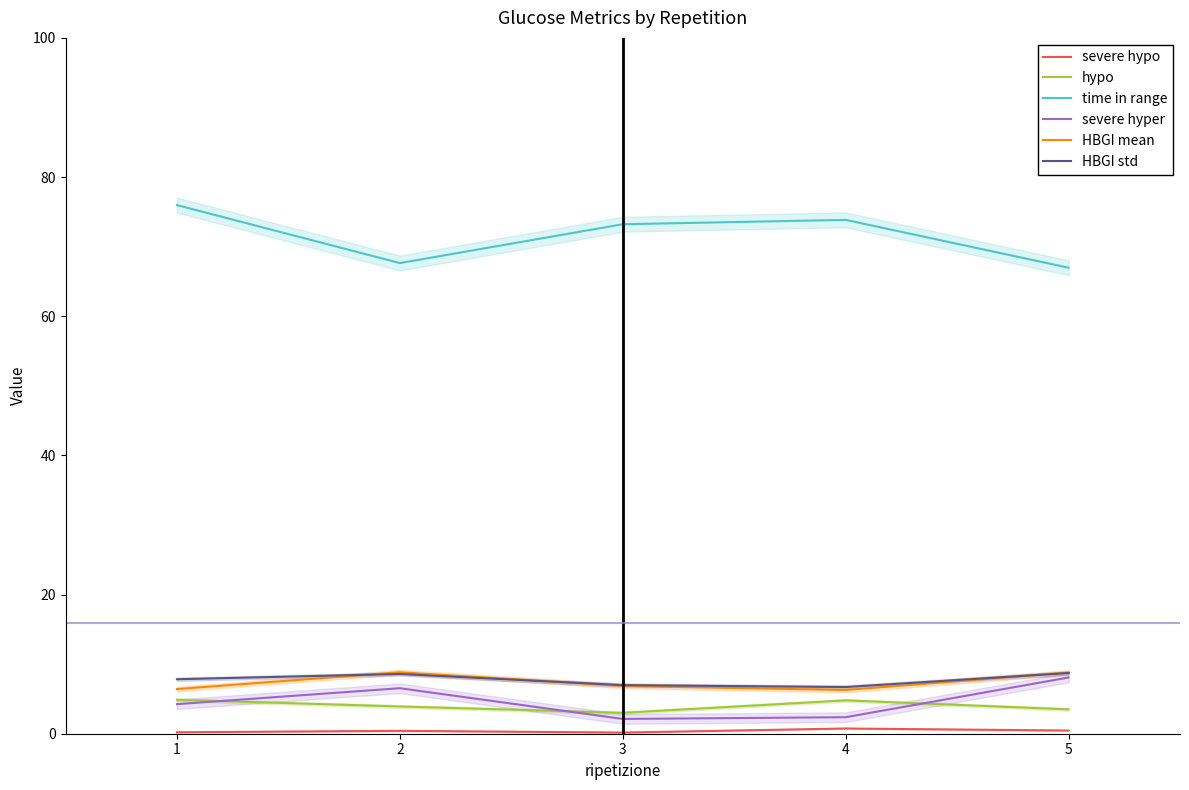

Count the severe hypo values in the range 0 to 1.

5